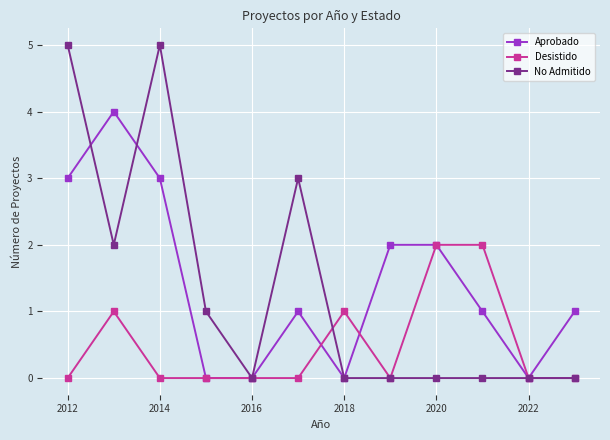

Reading left to right, what are all the values shown in this chart?

Aprobado: 3	4	3	0	0	1	0	2	2	1	0	1
Desistido: 0	1	0	0	0	0	1	0	2	2	0	0
No Admitido: 5	2	5	1	0	3	0	0	0	0	0	0